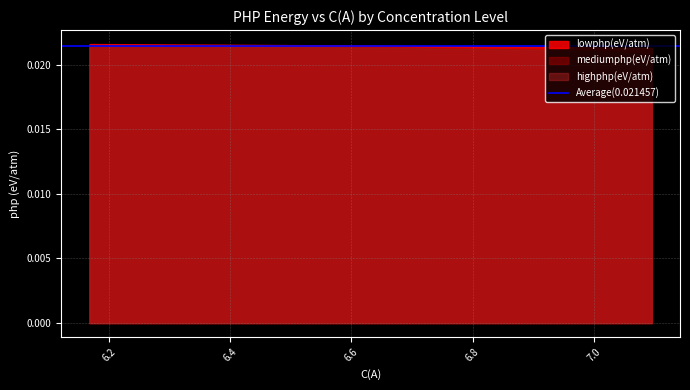

True or false: mediumphp(eV/atm) and lowphp(eV/atm) intersect in this chart.

False